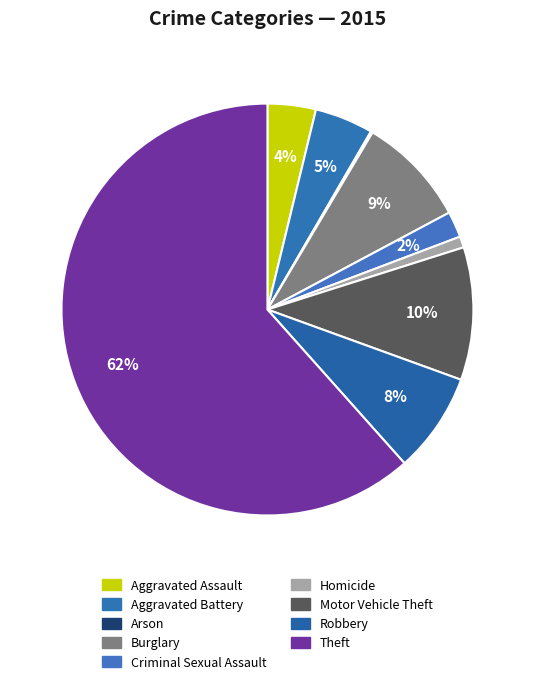

To the nearest percent, what is the difference between the largest and smallest slice percentages?

61%